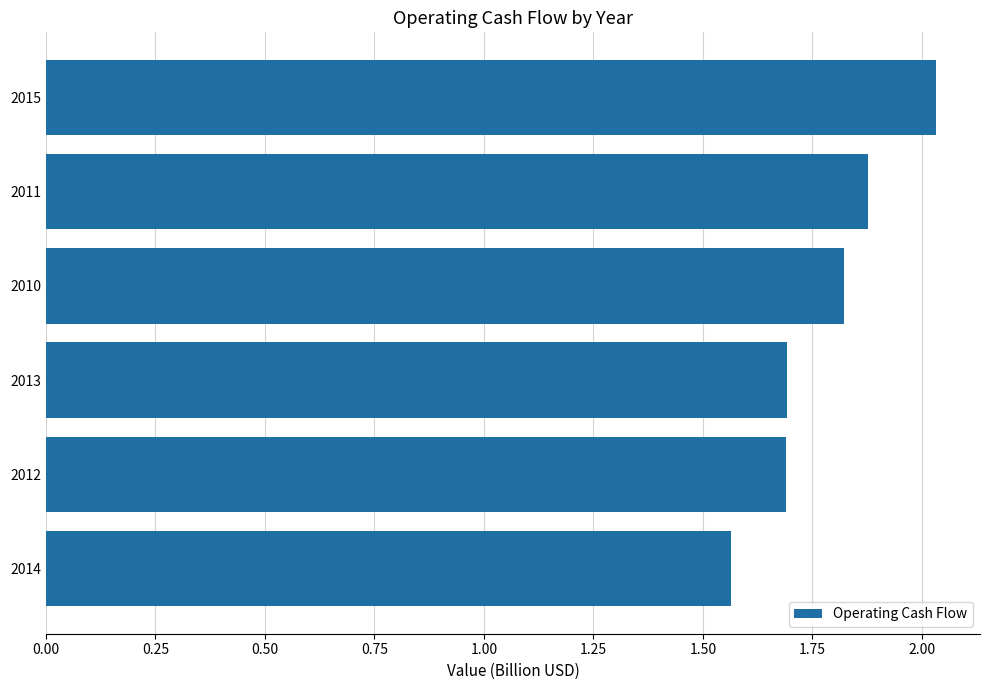

The chart shows a value of 1.3 at 2010. True or false?

False